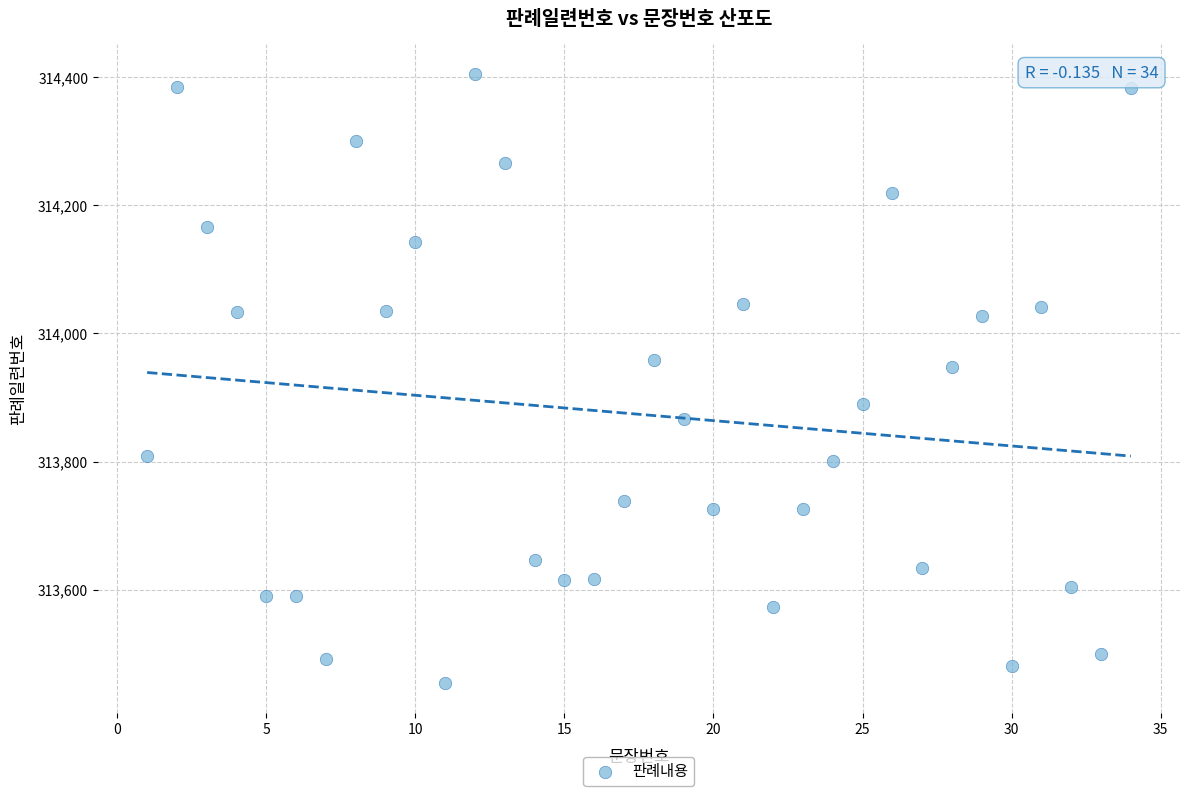

What is the range of Y values (max minus min)?

949.3